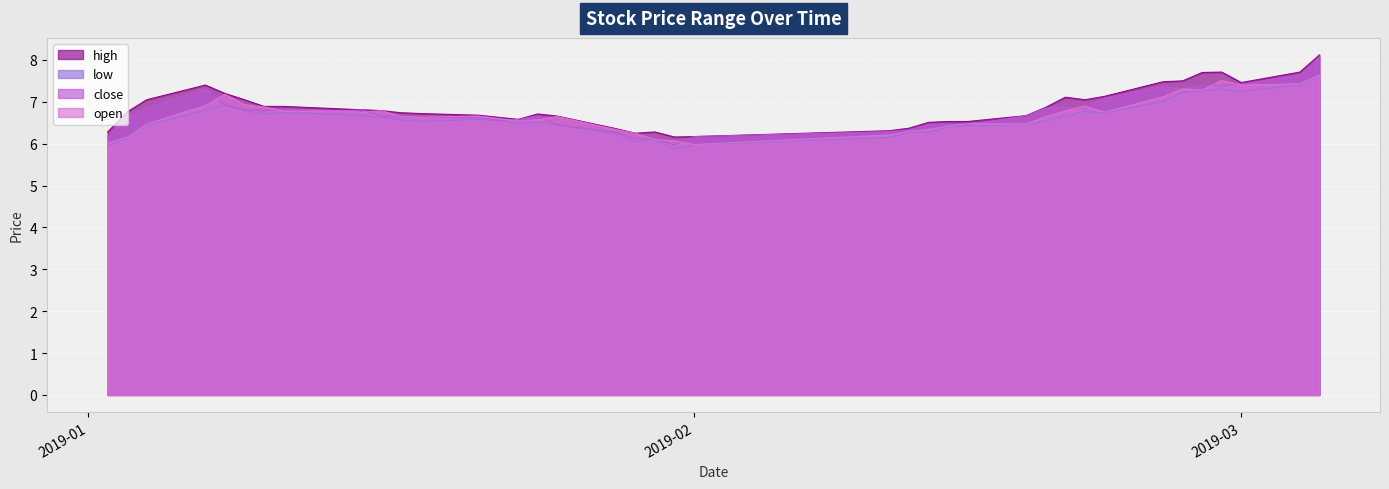

True or false: high has more than 0 points higher than both neighbors.

True